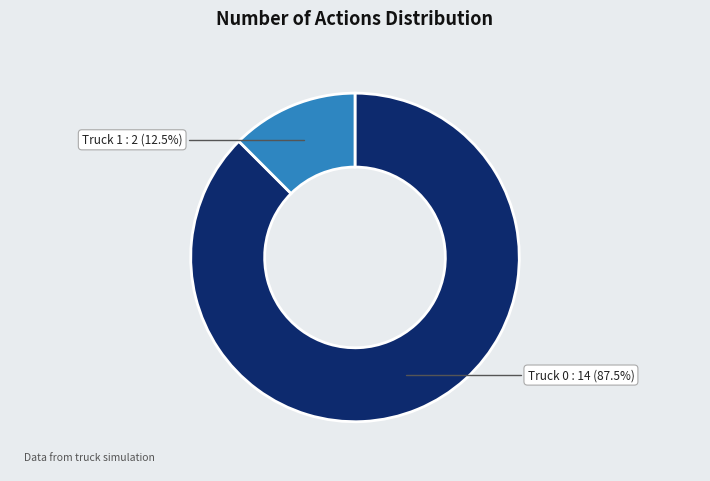

Which has a higher value, Truck 0 or Truck 1?

Truck 0